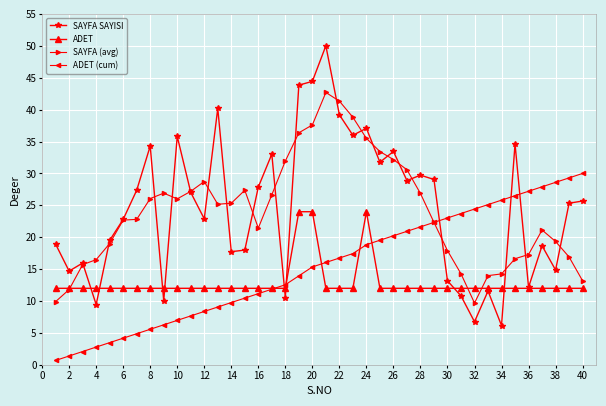

In SAYFA SAYISI, how many points are lower than both neighbors (excluding endpoints)?

13